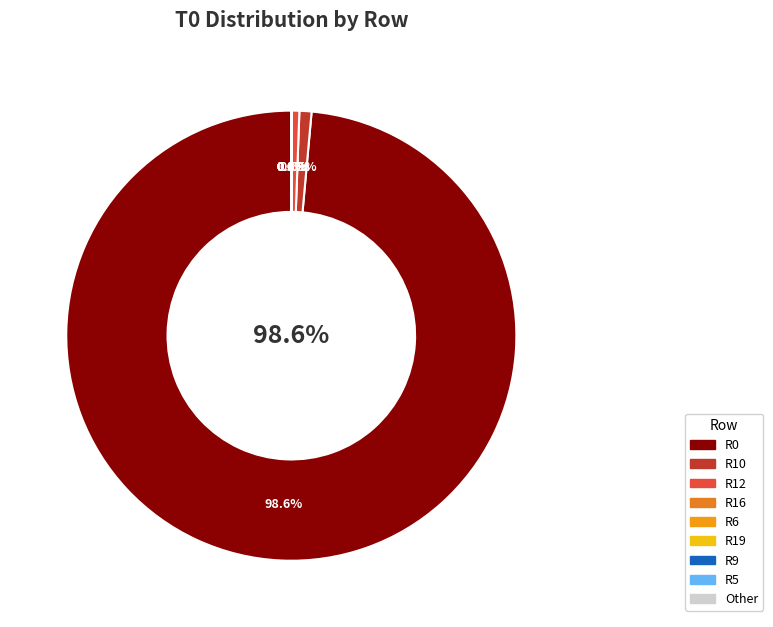

Between R5 and R12, which is larger?

R12